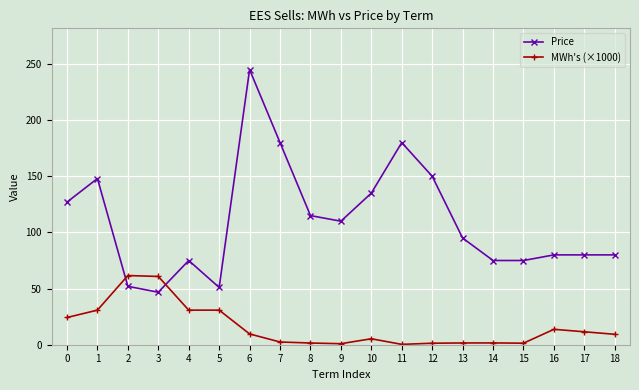

Which label corresponds to the largest value in the chart?

6